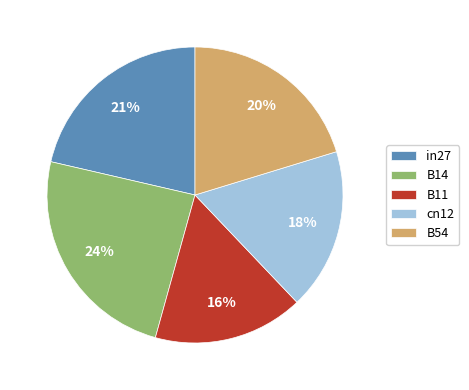

The B54 slice represents 20% of the pie. True or false?

True